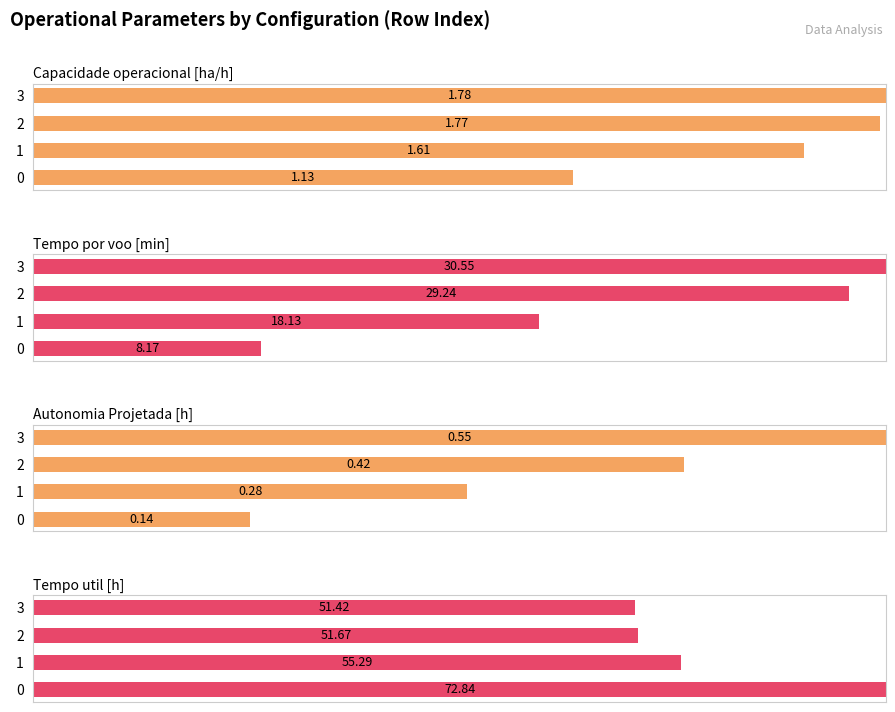

List the series in order of their peak value, lowest first.

Capacidade operacional [ha/h], Tempo por voo [min], Autonomia Projetada [h], Tempo util [h]